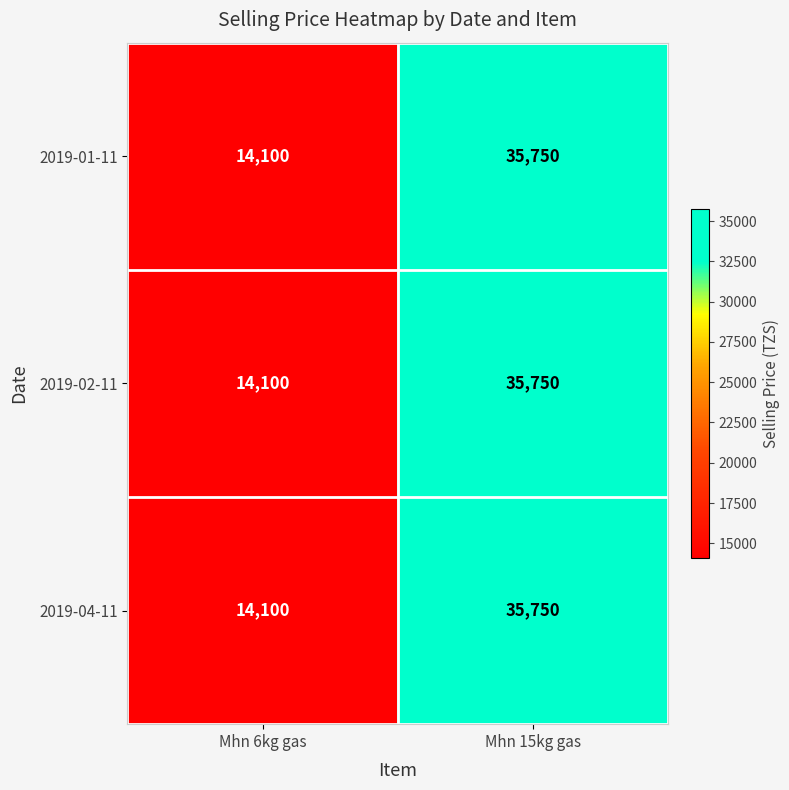

The 2019-02-11 series shows 60262 at Mhn 15kg gas. True or false?

False